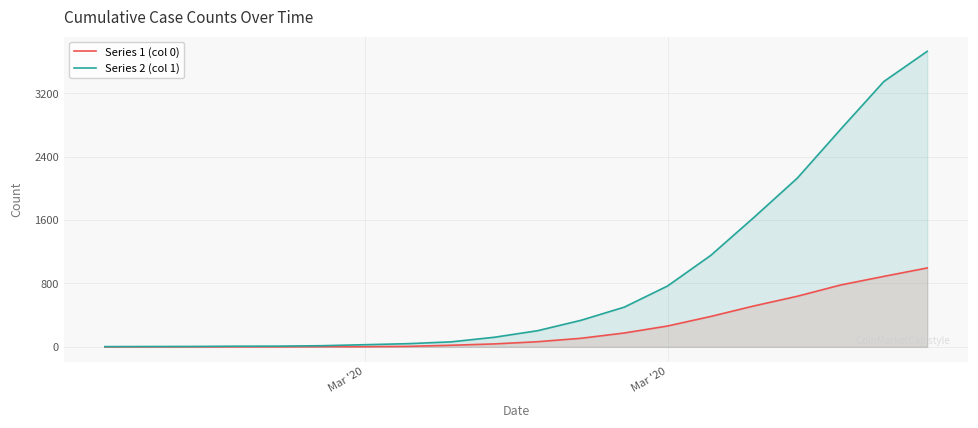

List the series in order of their peak value, lowest first.

Series 1 (col 0), Series 2 (col 1)